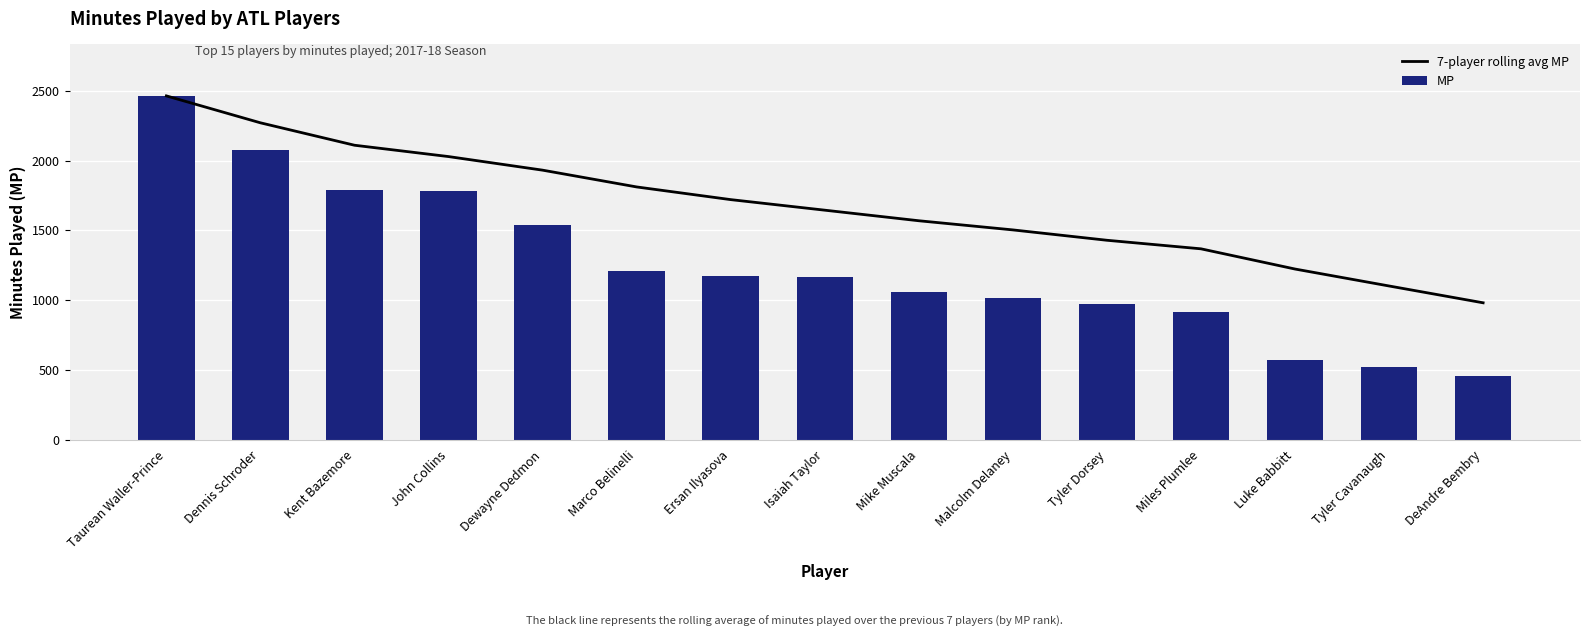

What is the label of the 3rd bar from the left?

Kent Bazemore